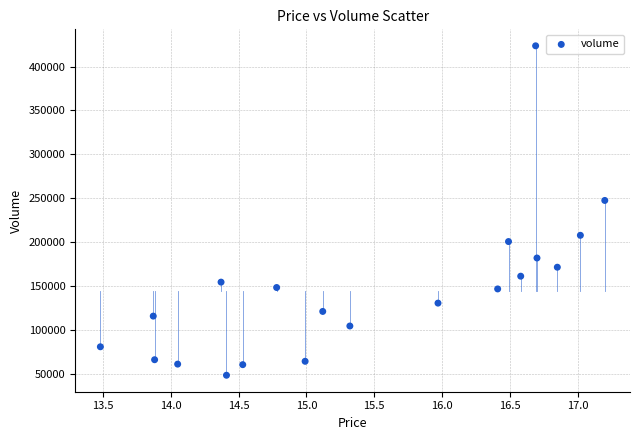

What Y value in the scatter plot is closest to 236281?

247753